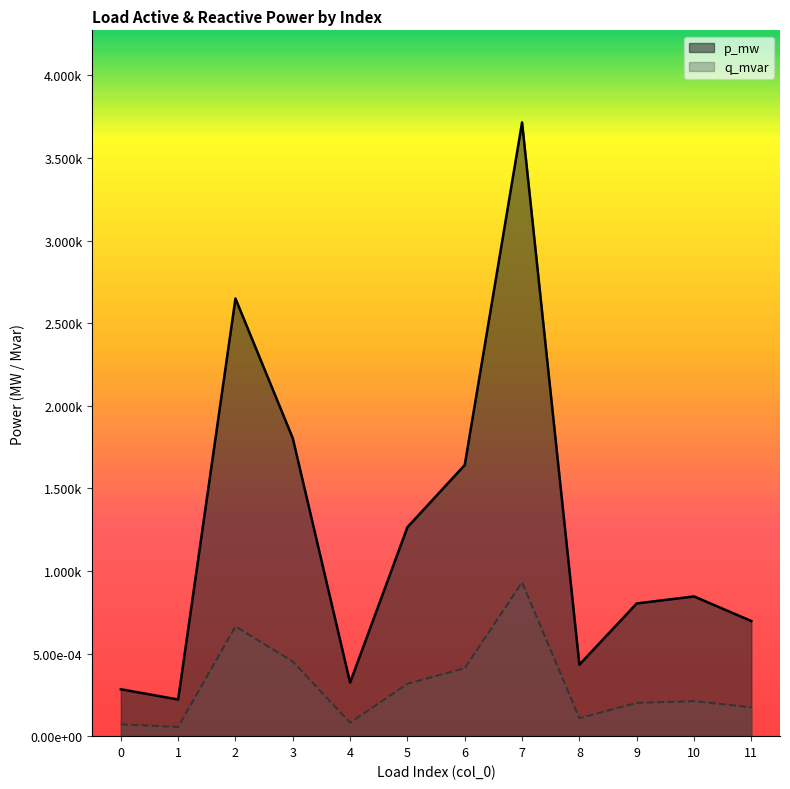

What are all the series names shown in the legend?

p_mw, q_mvar